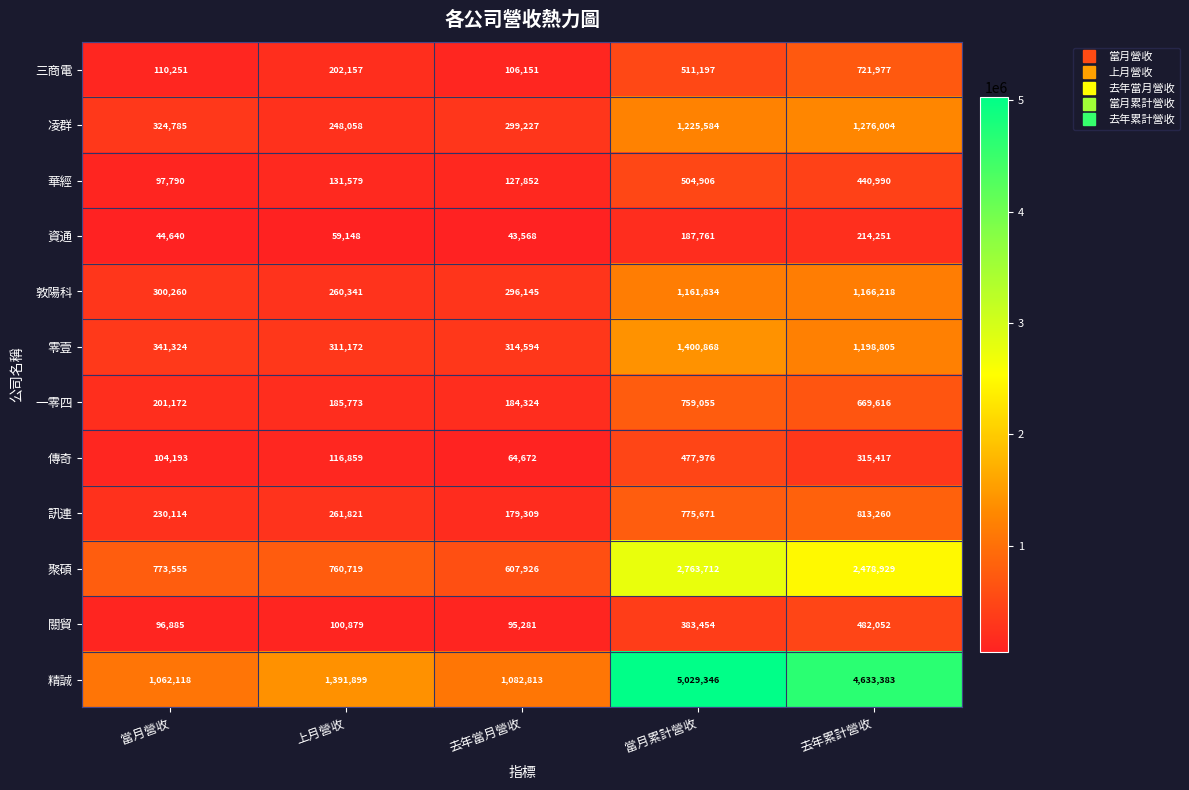

How many series are shown in this chart?

12